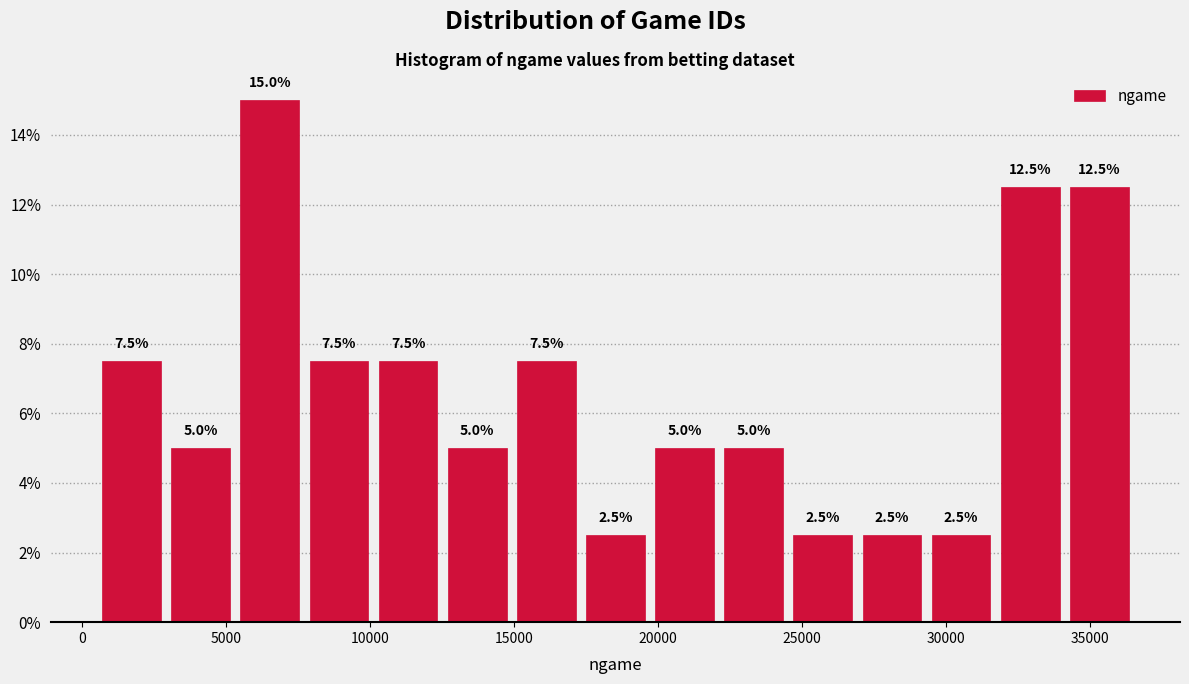

Over which range of the x-axis is the bar tallest?

5500 to 7500